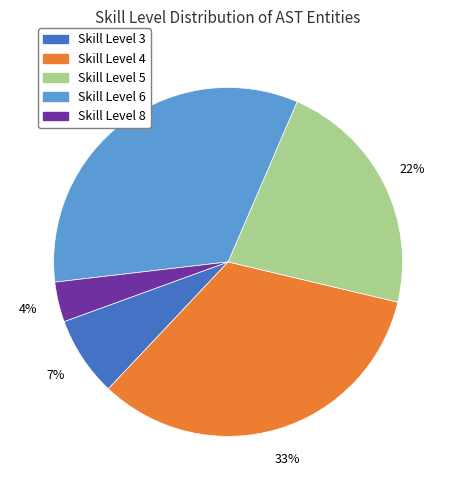

Does any single category account for the majority?

No